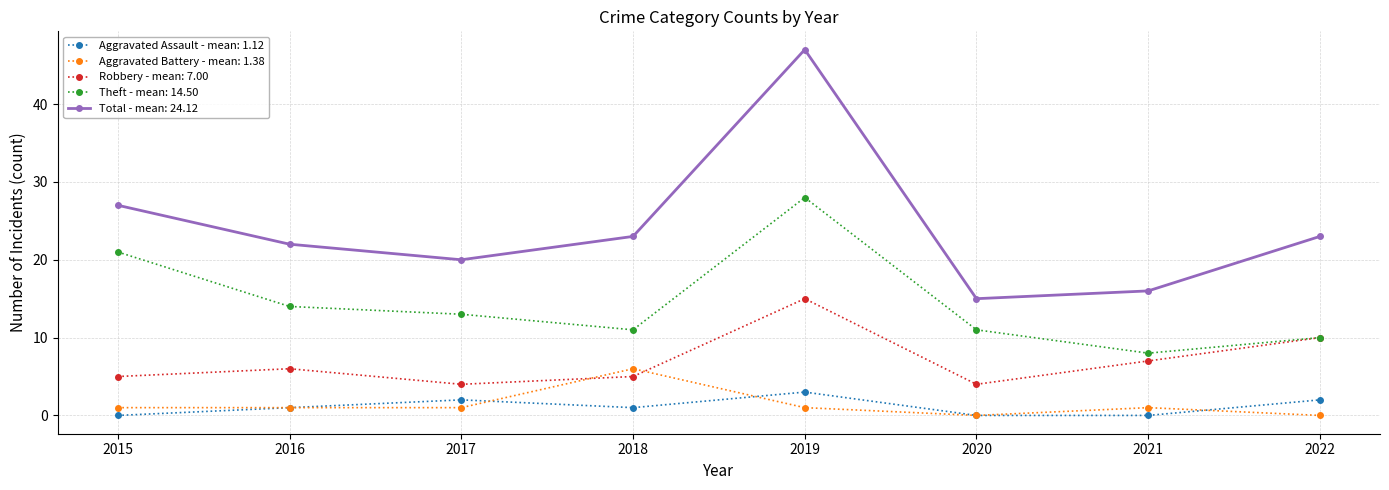

How many data points does each series have?

8